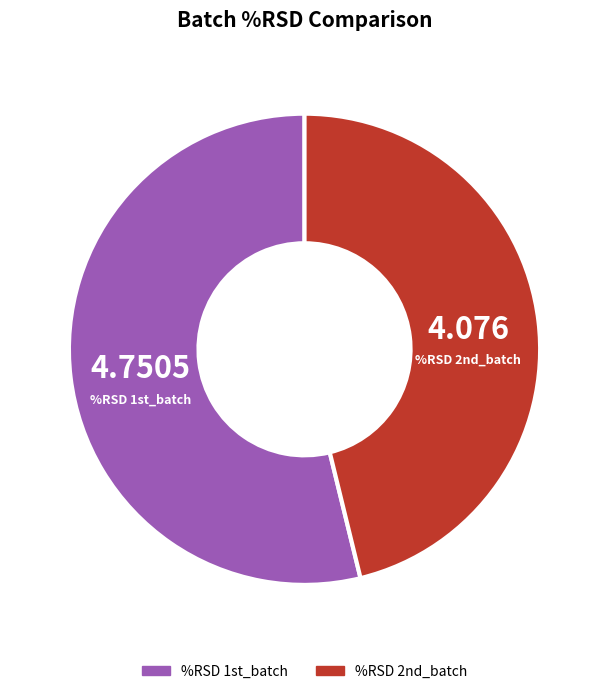

Is the sum of %RSD 2nd_batch and %RSD 1st_batch greater than half?

Yes